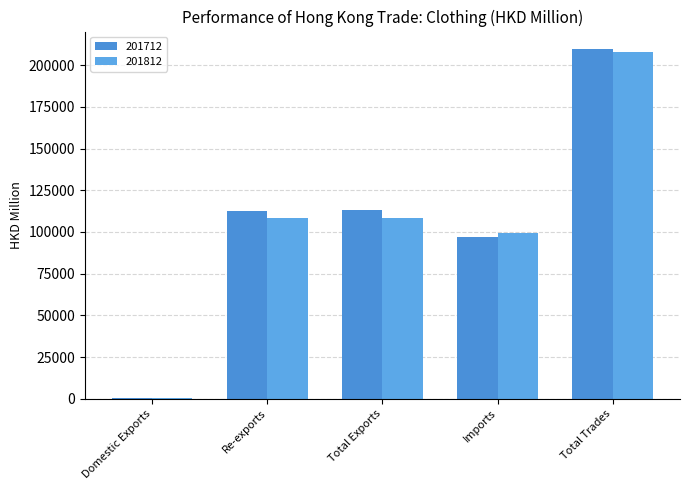

How many series are shown in this chart?

2